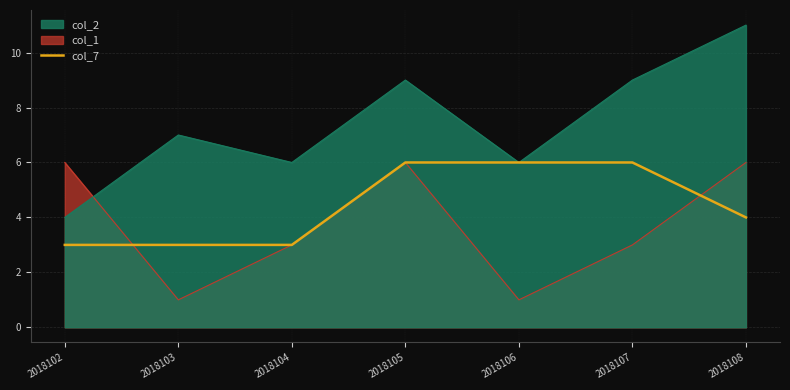

Which series changed the most between 2018104 and 2018108?

col_2